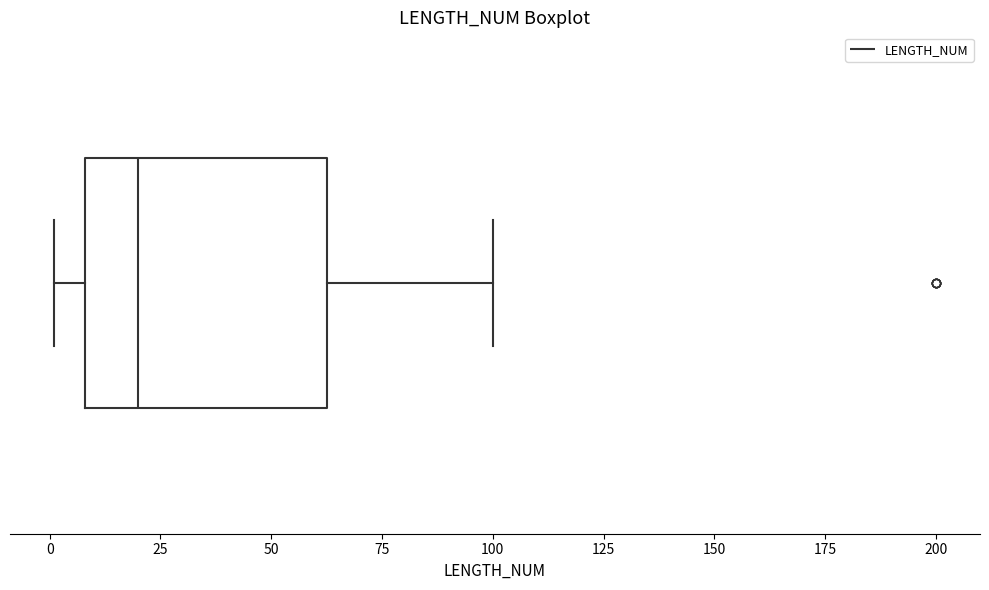

Transcribe this box plot: give where the median line is, the range the box spans, and where the two whiskers end, as read against the x-axis. The values are not printed on the chart, so give them approximately, as read against the axis.

median 20, box 10 to 65, whiskers 0 to 100